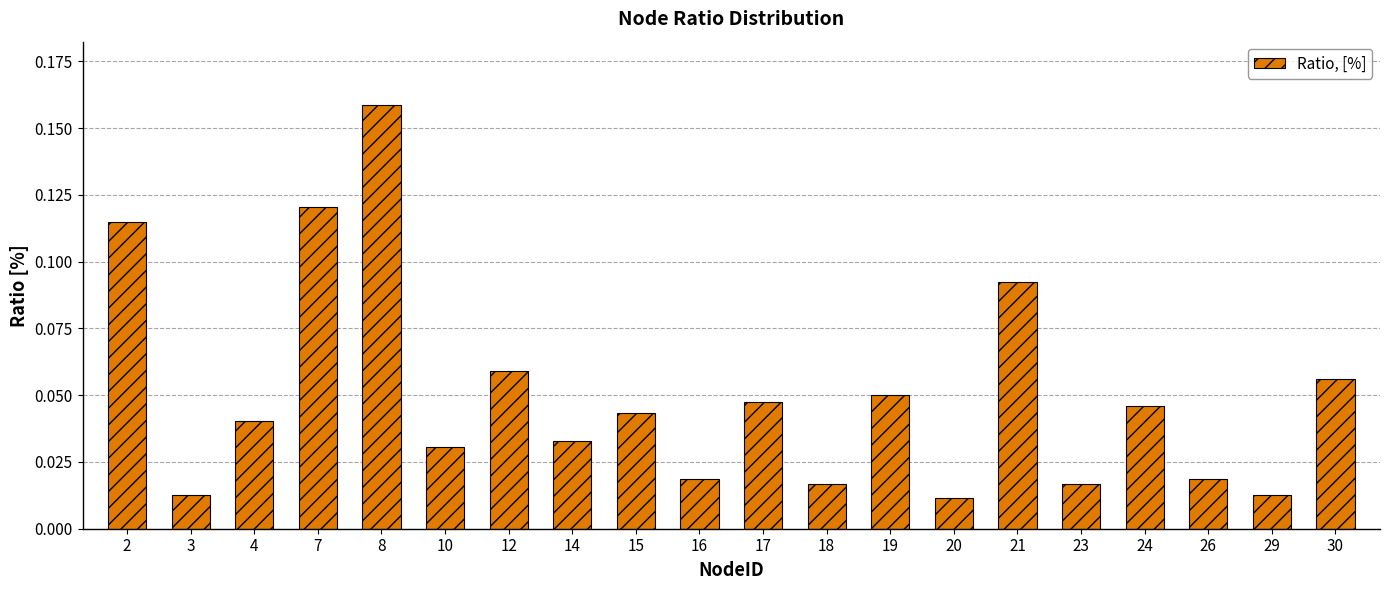

Between 7 and 12, which is larger?

7